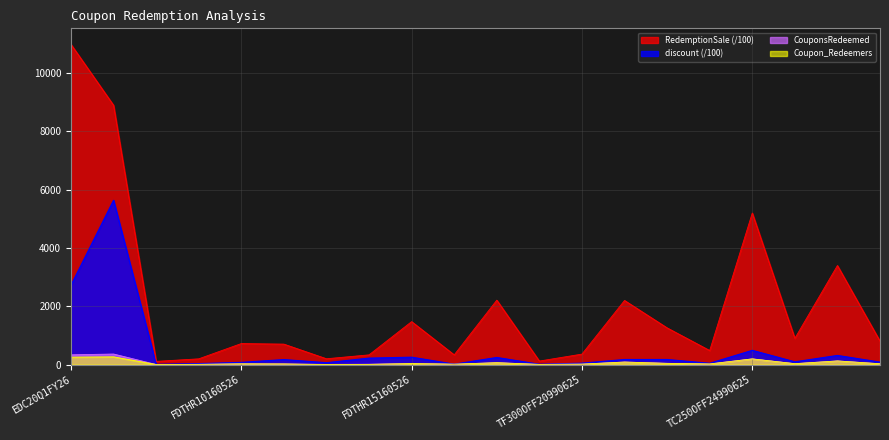

What is the minimum value for CouponsRedeemed?

4.0